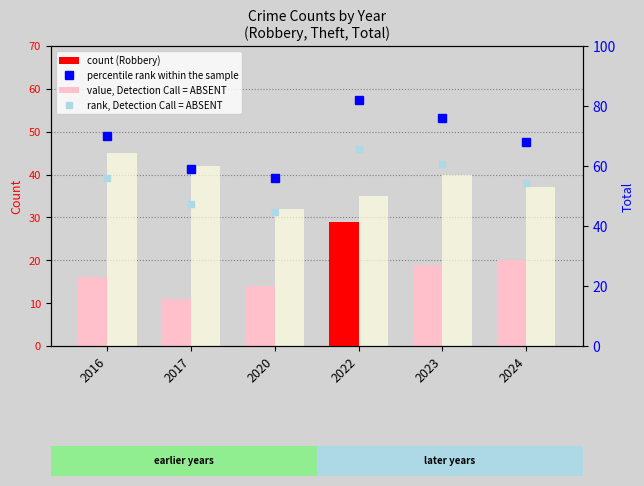

Where is rank, Detection Call = ABSENT nearest to the value 55?

2024